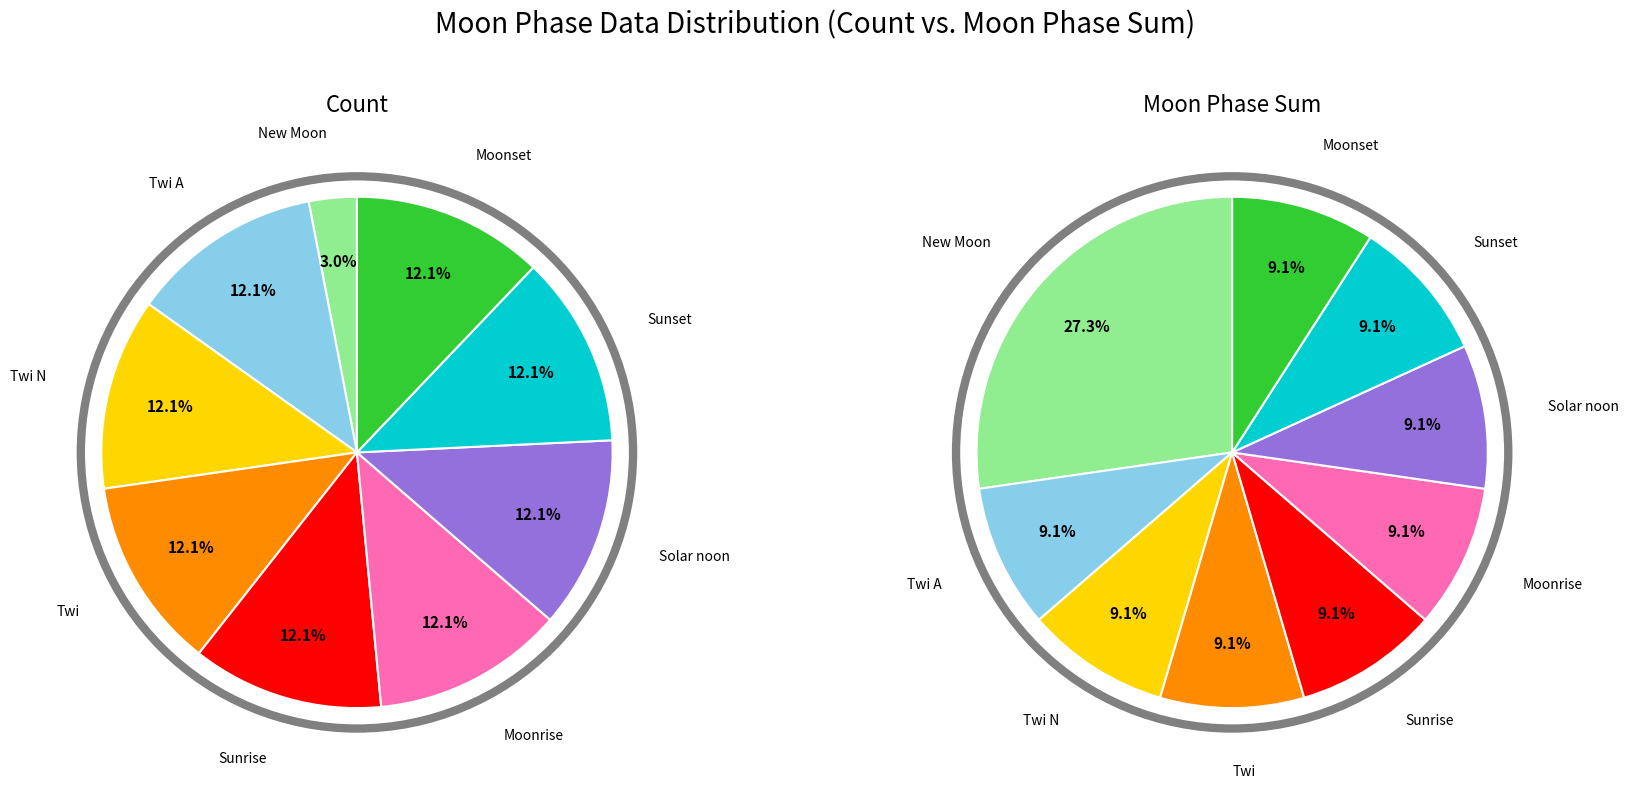

How many segments does this pie chart have?

9